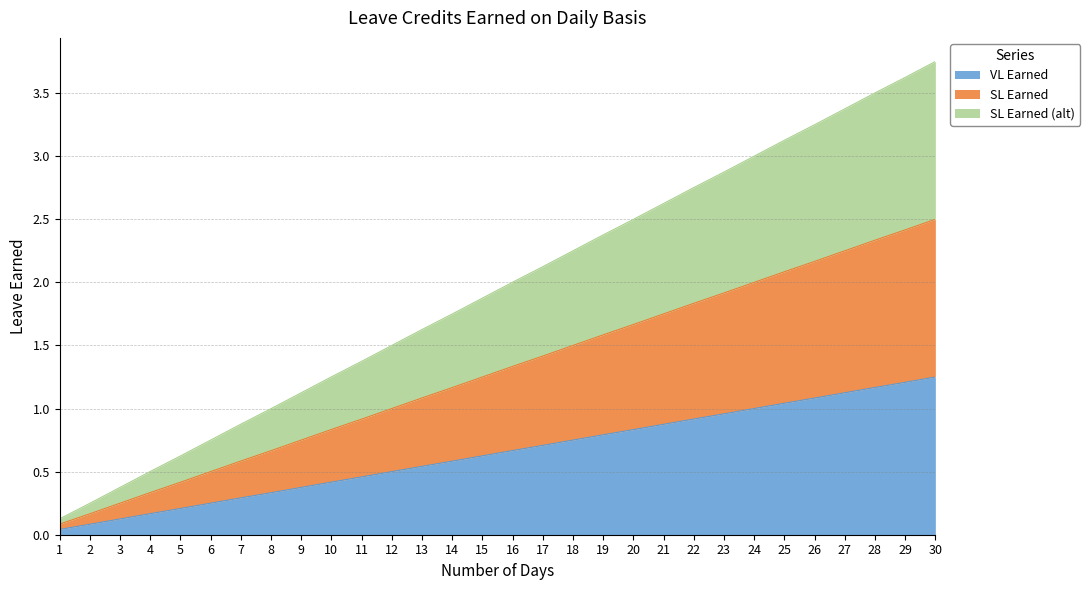

Does the chart have visible grid lines?

Yes